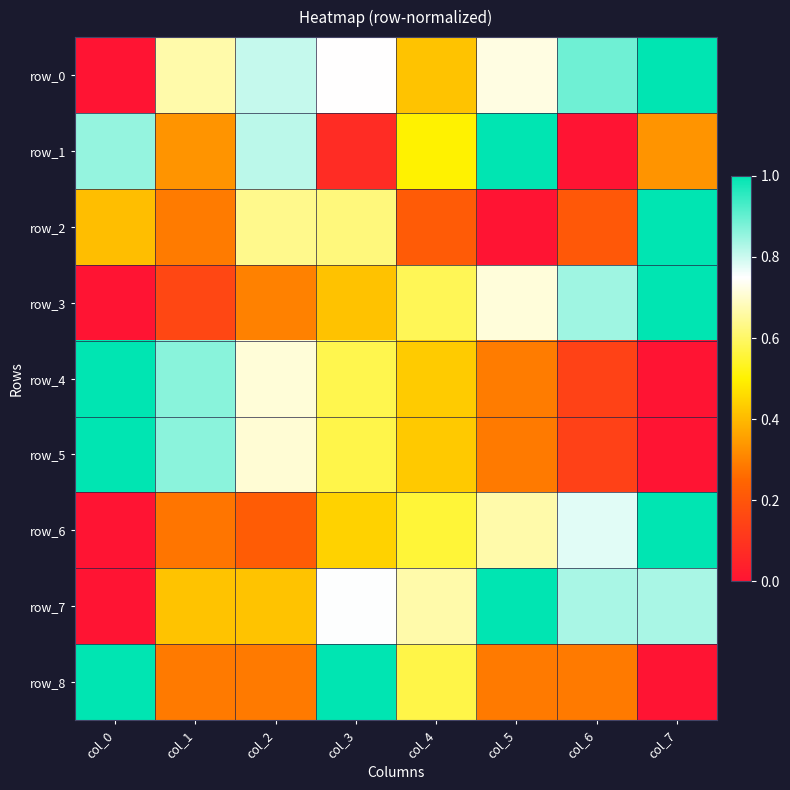

How many values in the row_6 series exceed 0?

7